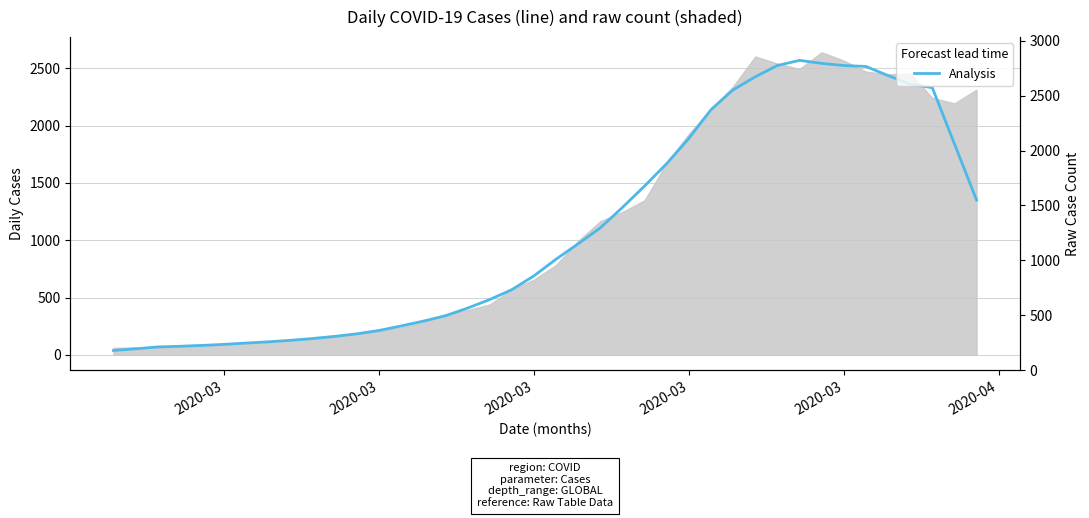

How many data points are above 834?

20